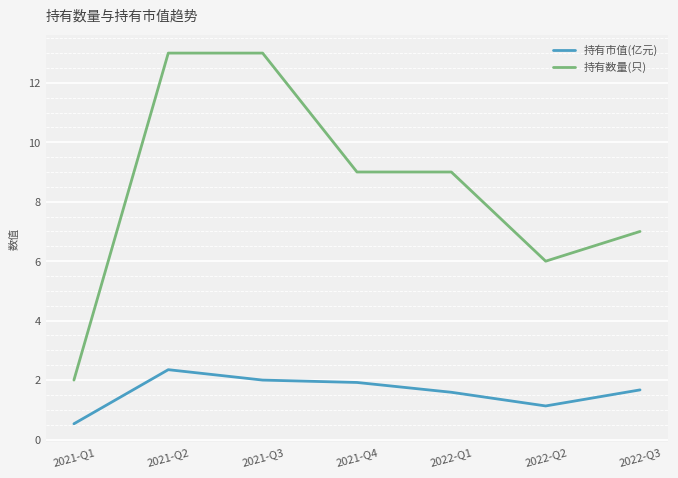

Is this an area chart (filled region under the line)?

No